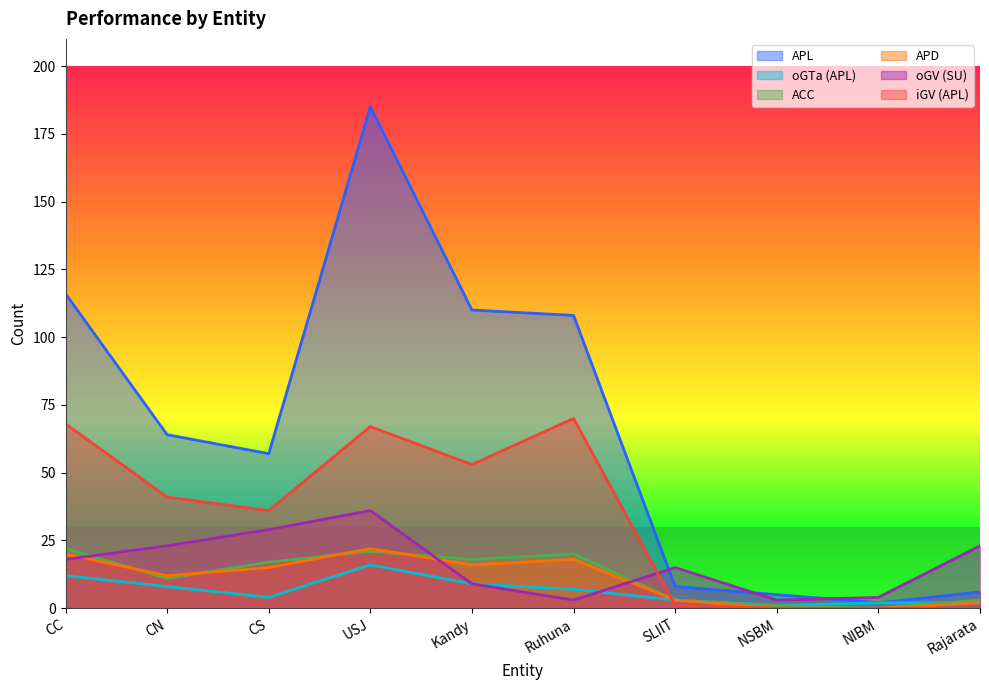

Is it true that APD equals 18 at Ruhuna?

True